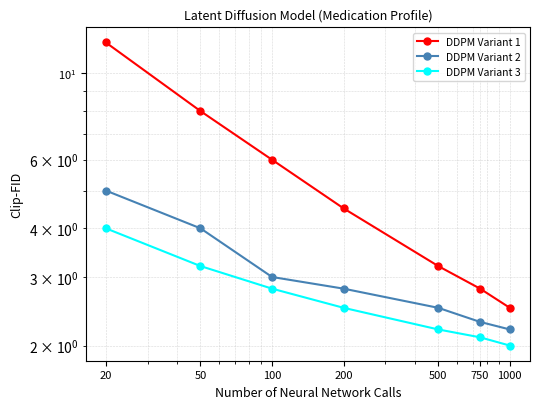

True or false: DDPM Variant 2 and DDPM Variant 3 intersect in this chart.

False